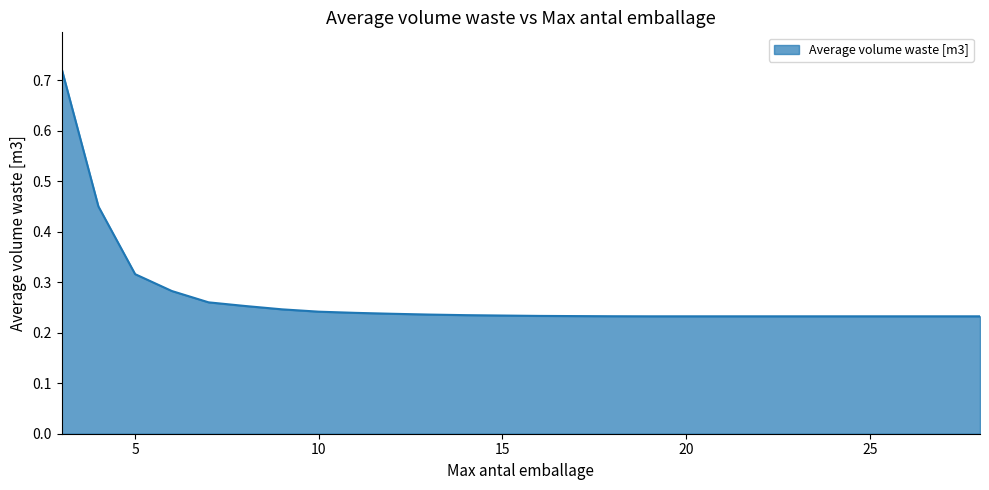

What is the value of the 25th point from the left?

0.2